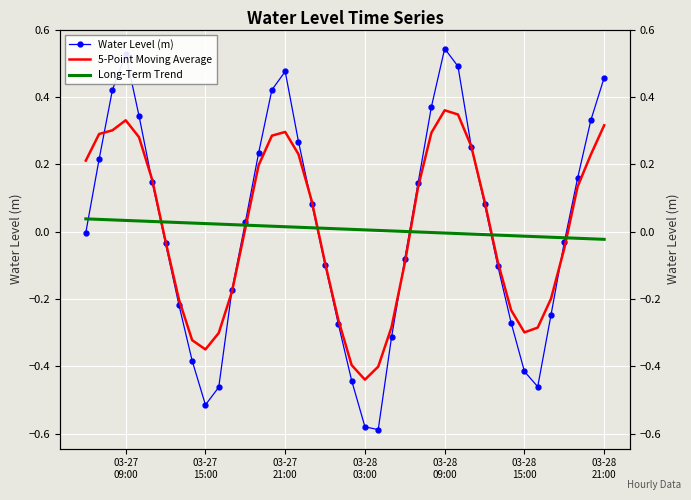

True or false: 5-Point Moving Average and Water Level (m) intersect in this chart.

True